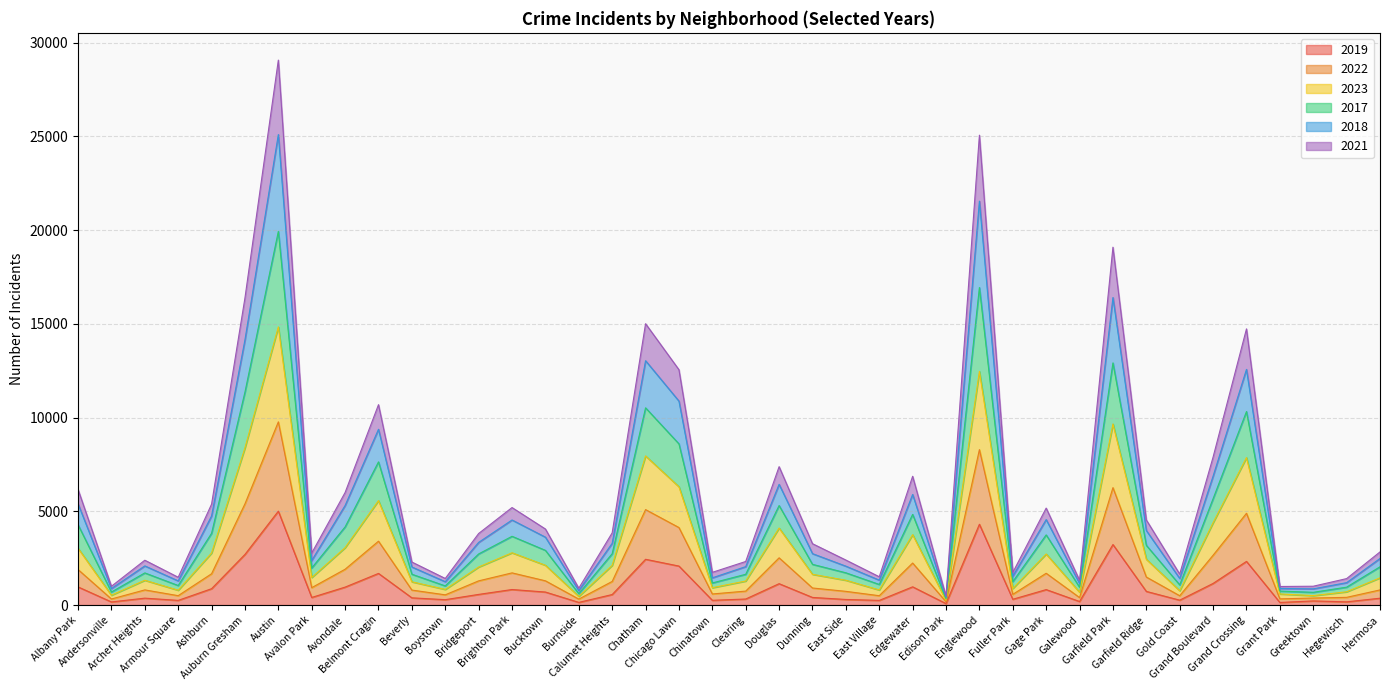

True or false: 2021 has a value of 571 at Fuller Park.

True